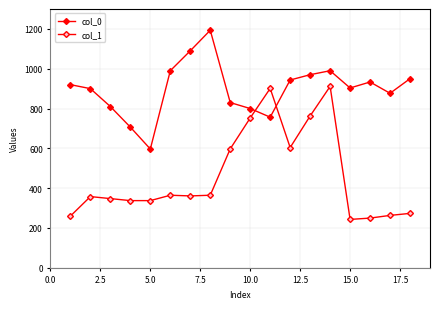

Is this an area chart (filled region under the line)?

No